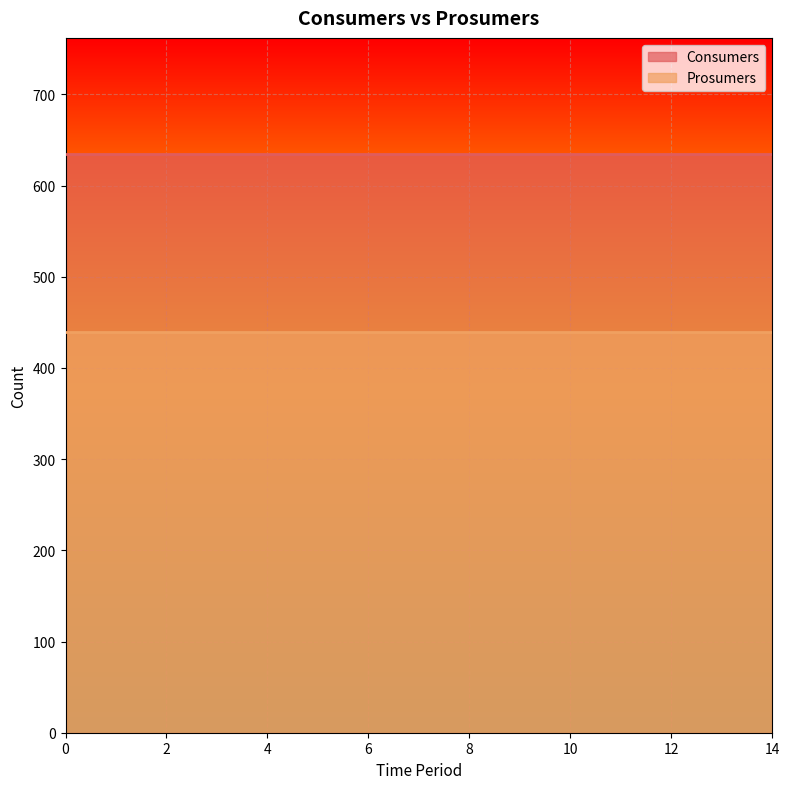

Reading left to right, transcribe all the data shown in this chart.

Consumers: 0=635	1=635	2=635	3=635	4=635	5=635	6=635	7=635	8=635	9=635	10=635	11=635	12=635	13=635	14=635
Prosumers: 0=440	1=440	2=440	3=440	4=440	5=440	6=440	7=440	8=440	9=440	10=440	11=440	12=440	13=440	14=440